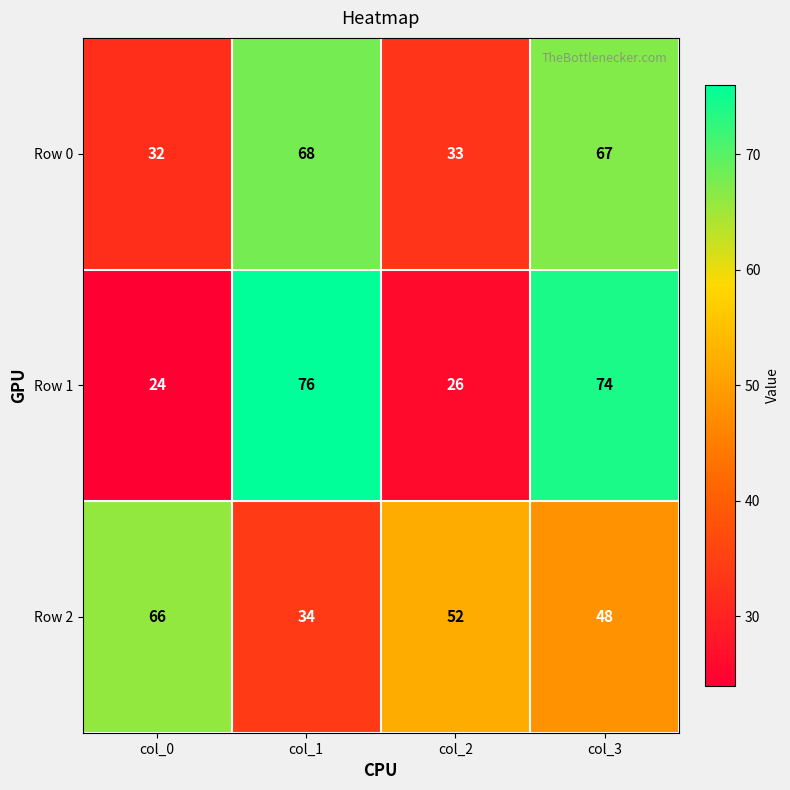

Which label corresponds to the largest value in the chart?

col_1